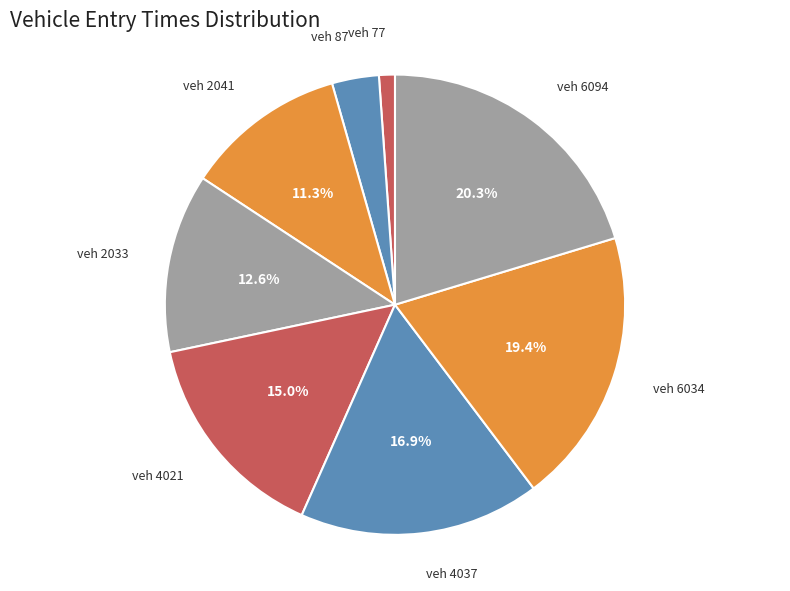

What is the largest slice in the pie chart?

veh 6094